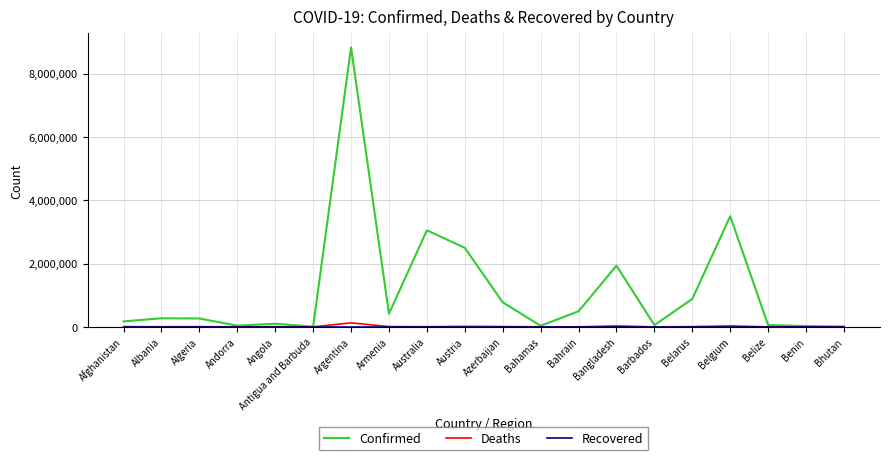

What is the average value of the Confirmed series?

1169746